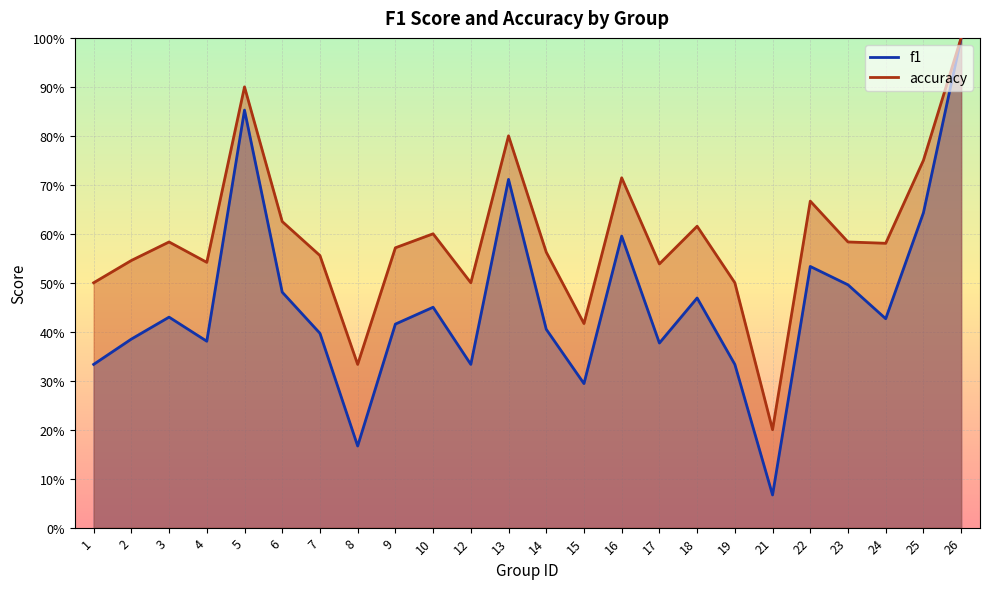

What is the minimum value for f1?

0.1